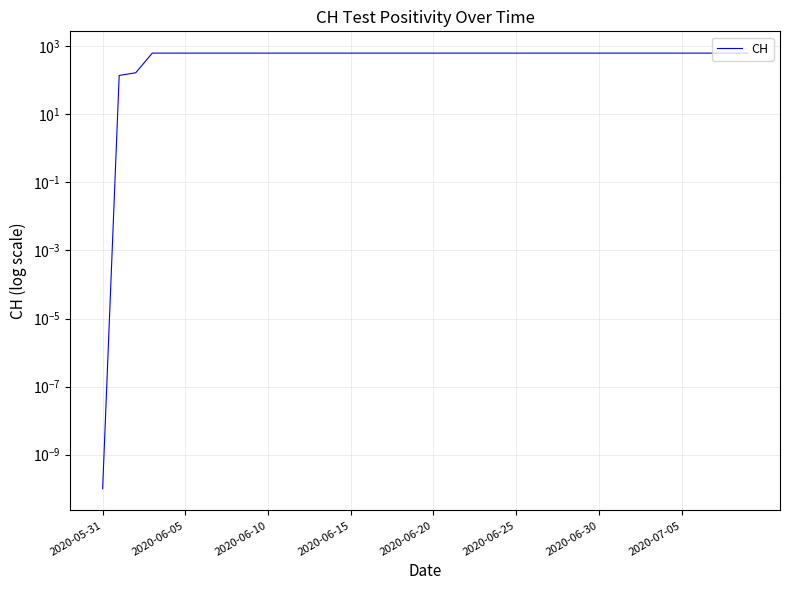

How many lines are shown in the chart?

1